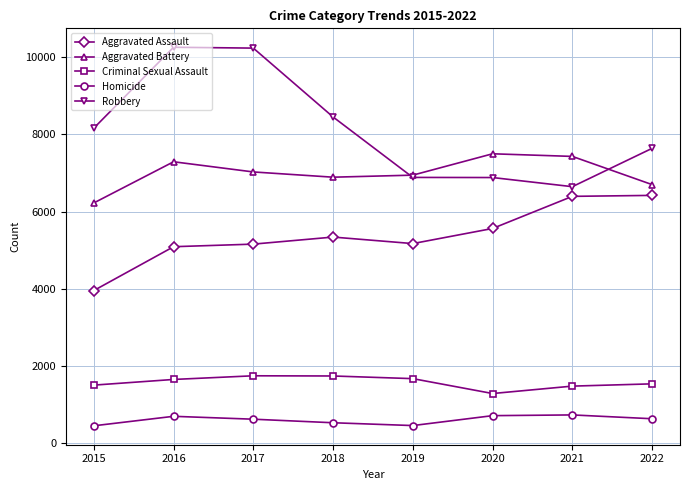

Is it true that Robbery equals 6644 at 2021?

True